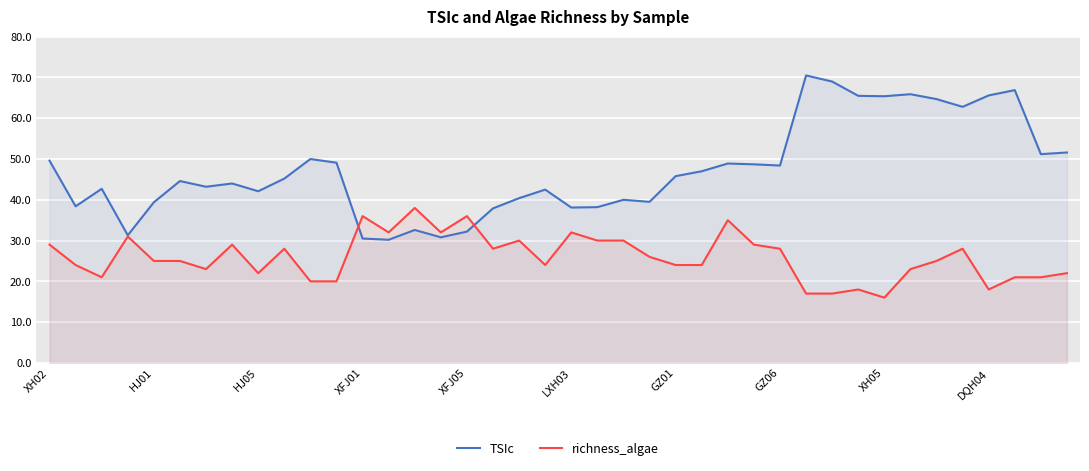

What is the average value of the TSIc series?

47.3